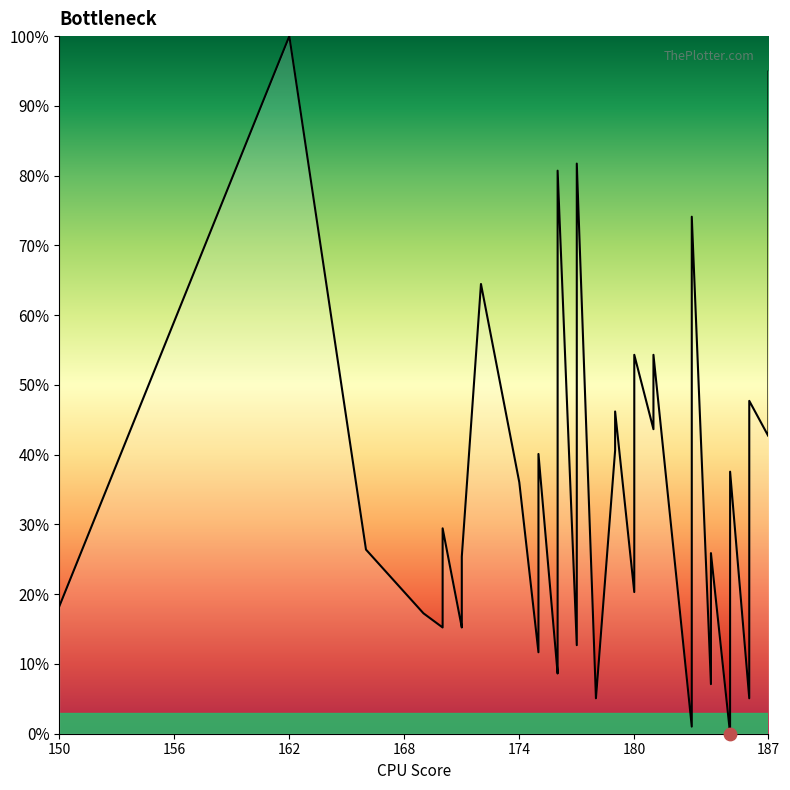

What is the change in value from 174 to 10?

+20.8